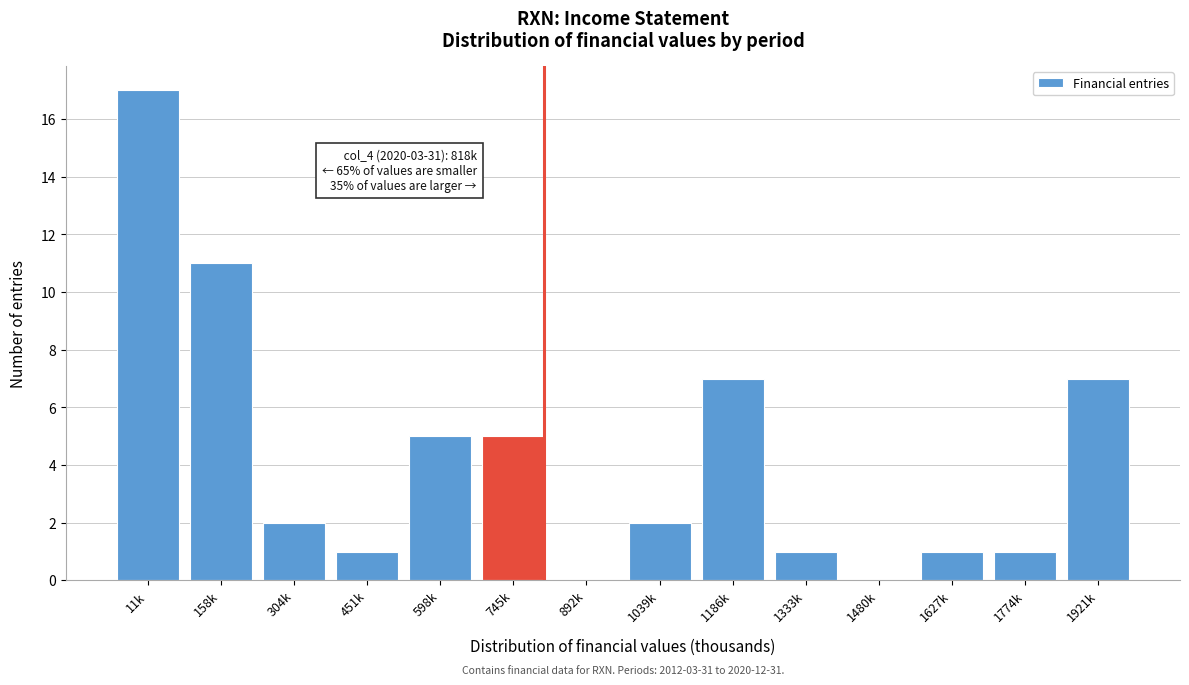

Reading left to right, extract all data points from this chart.

11k=17	158k=11	304k=2	451k=1	598k=5	745k=5	892k=0	1039k=2	1186k=7	1333k=1	1480k=0	1627k=1	1774k=1	1921k=7